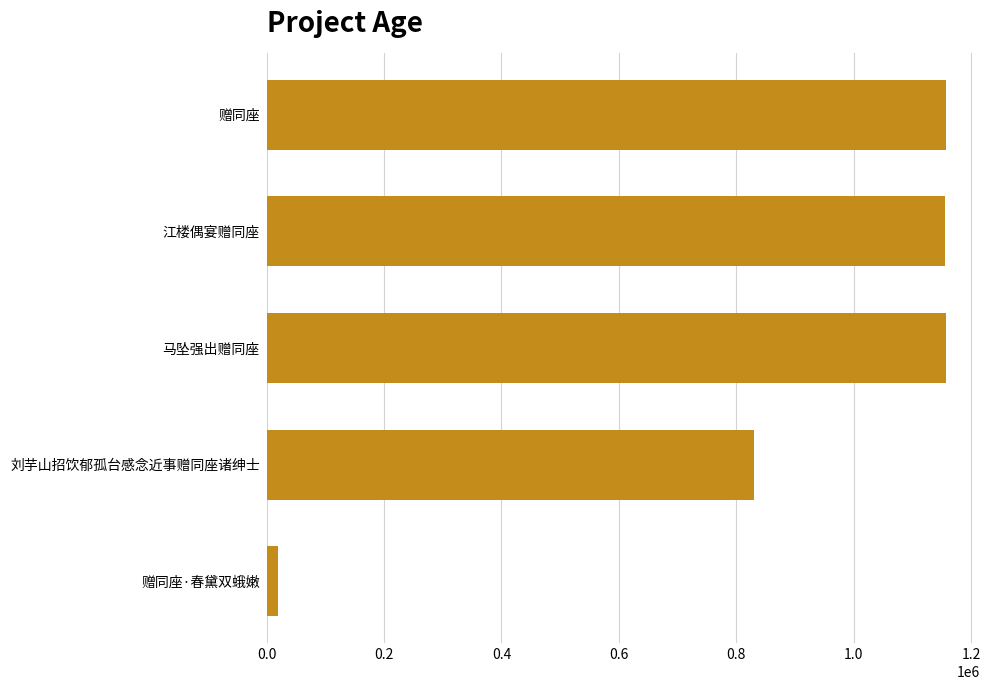

What position from the left is 0.4?

3